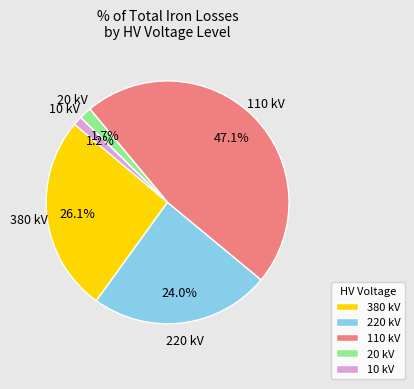

What percentage is NOT represented by 10 kV?

98.8%